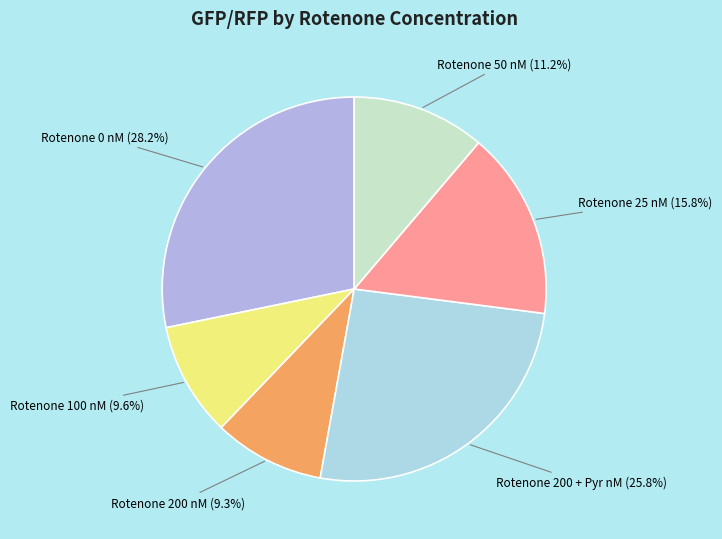

Does any single category account for the majority?

No